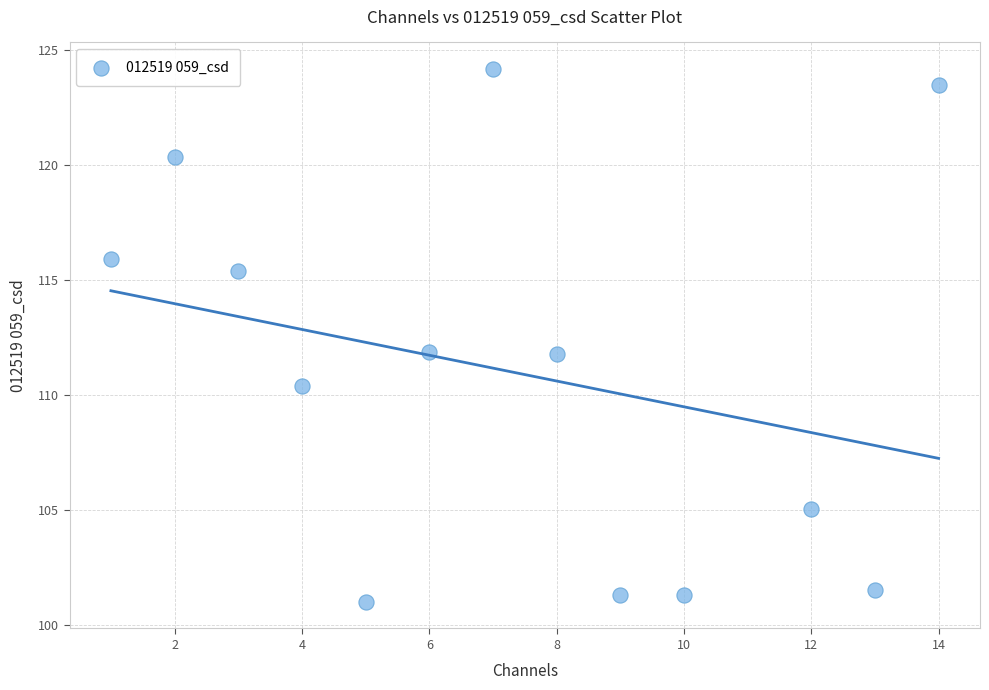

What is the range of X values (max minus min)?

13.0